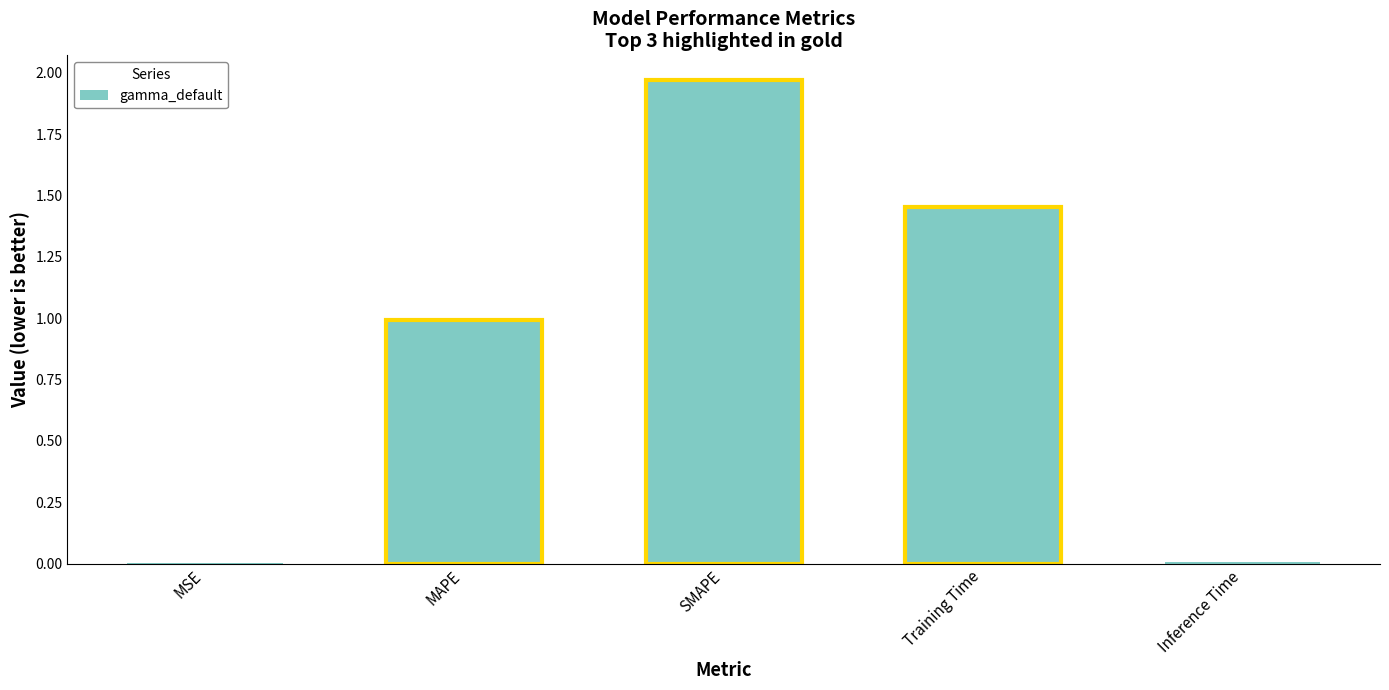

Which label corresponds to the largest value in the chart?

SMAPE